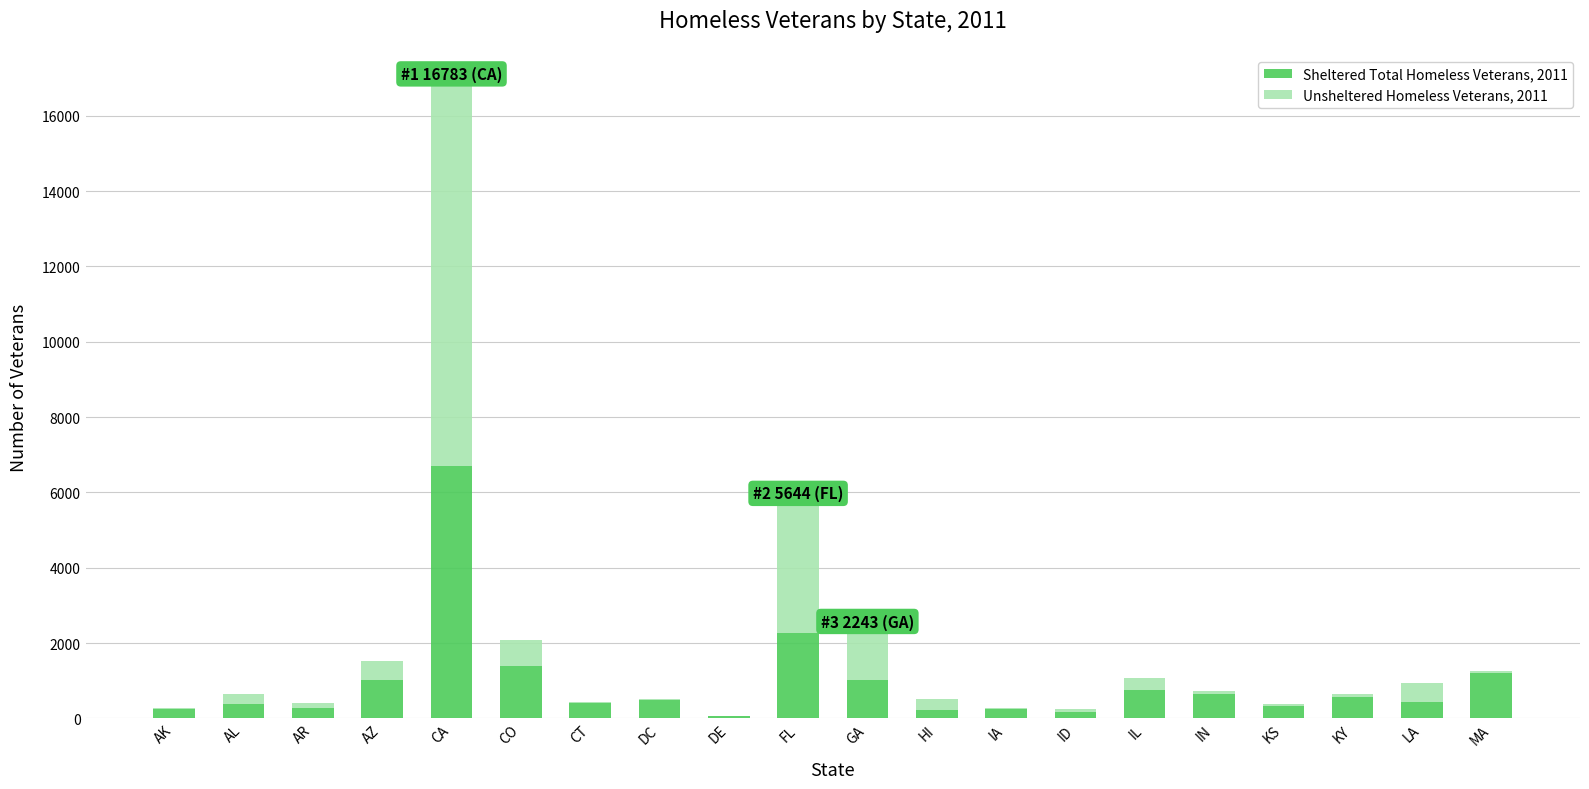

Is it true that Sheltered Total Homeless Veterans, 2011 equals 443 at LA?

True